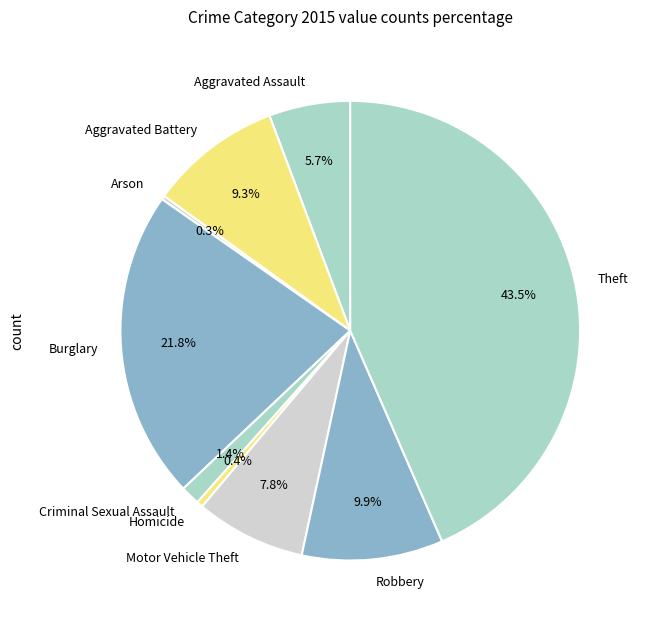

What is the ratio of the value at Robbery to the value at Aggravated Assault?

1.7